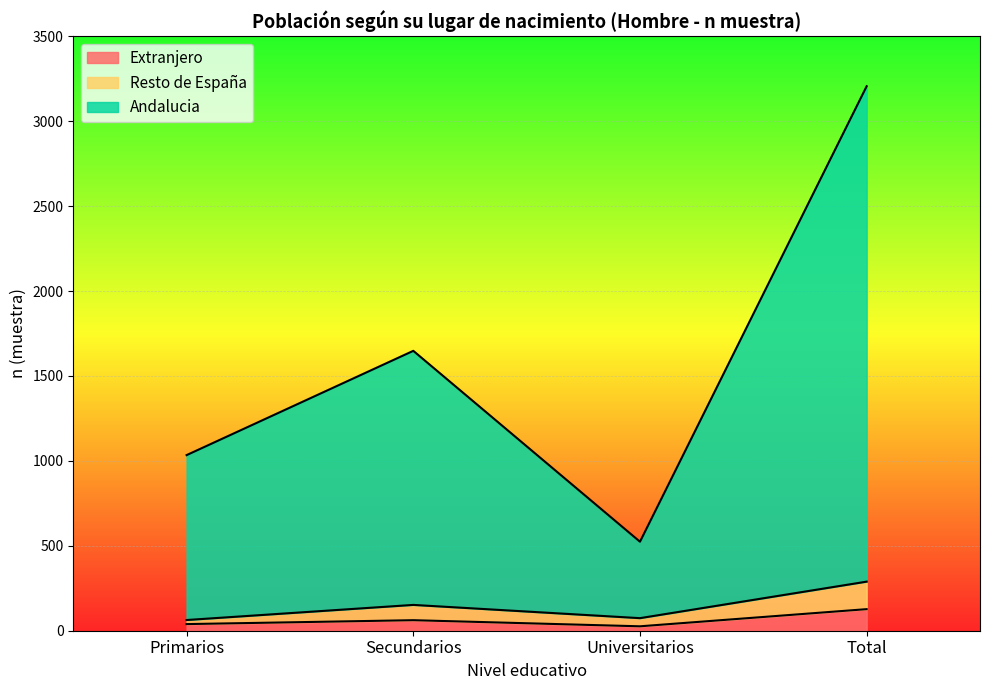

What is the label of the 1st point from the right?

Total